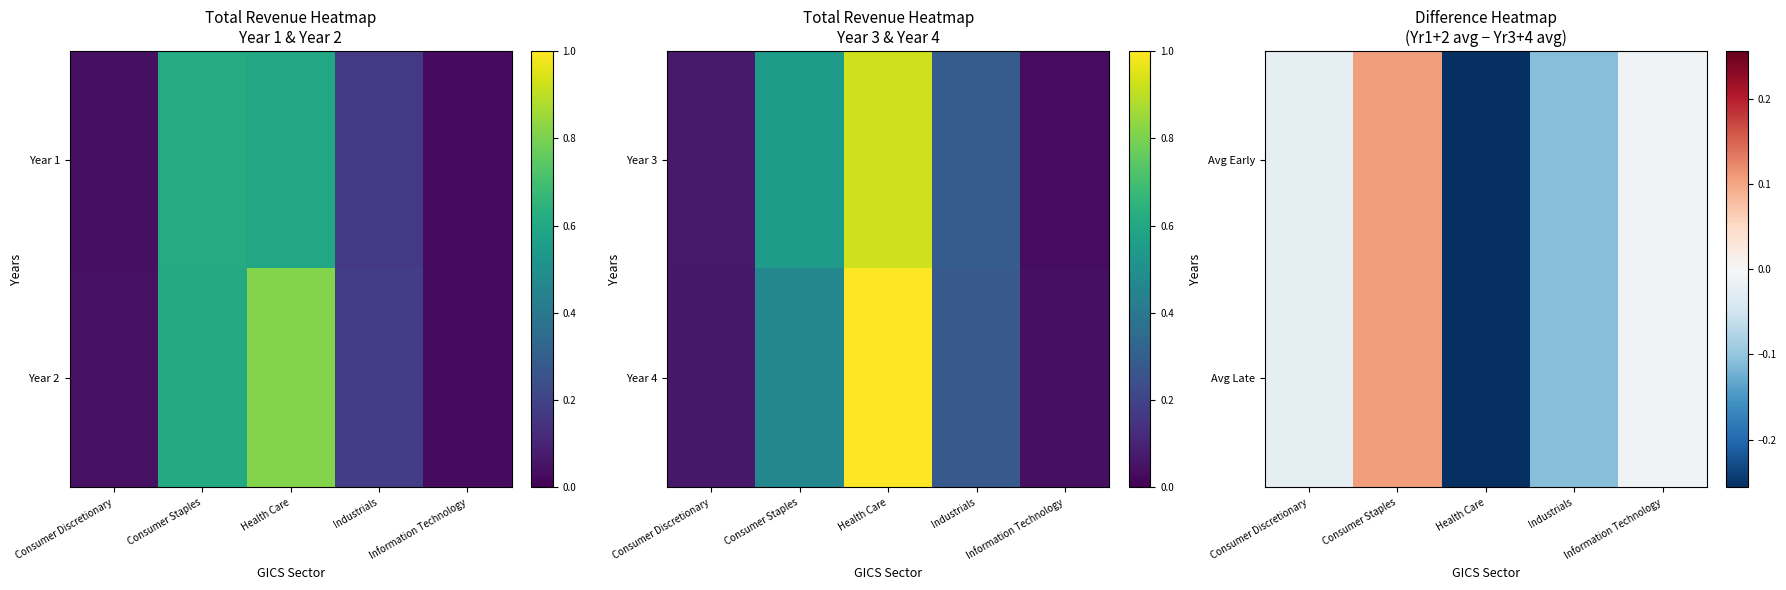

Is it true that Avg Late equals -0.0 at Consumer Discretionary?

True